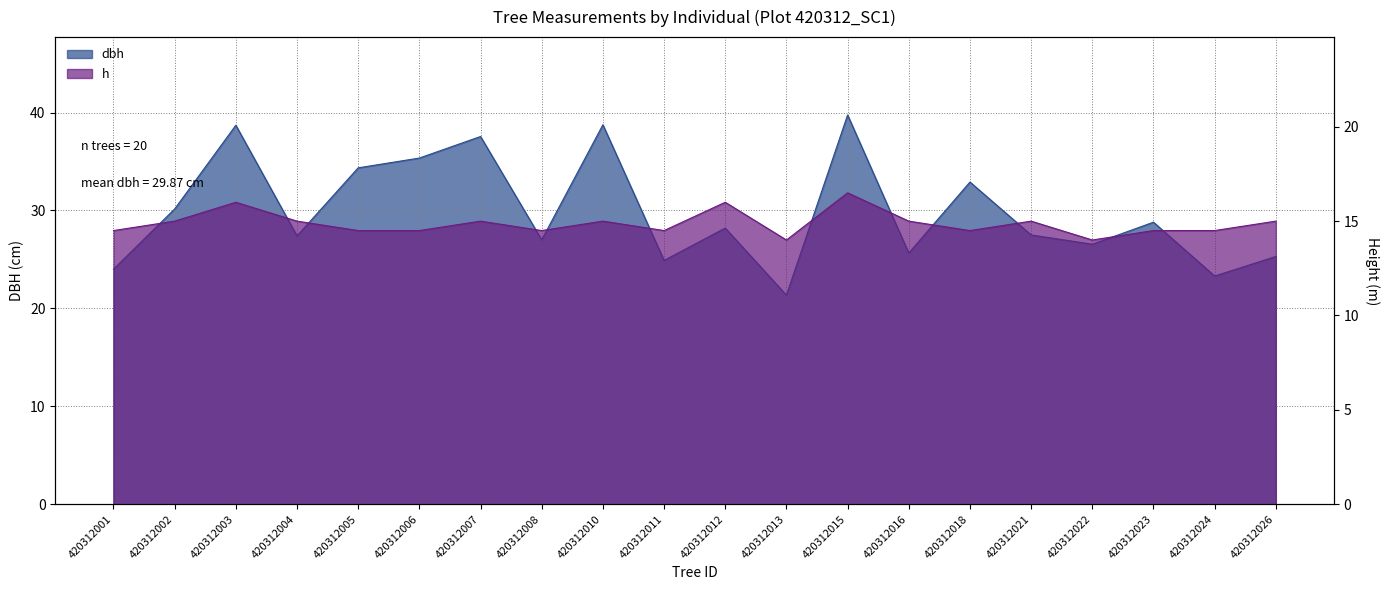

At 420312024, list the series in order from smallest to largest.

h, dbh